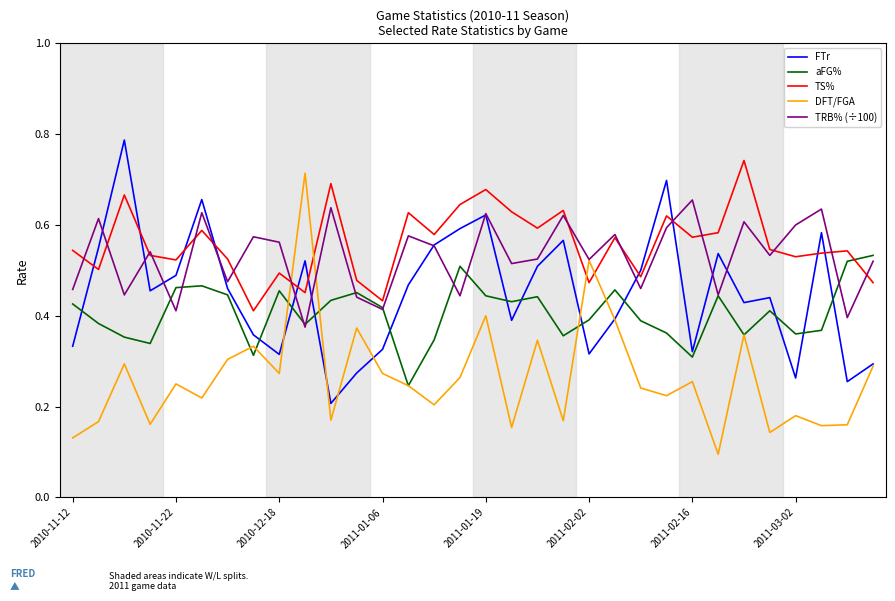

How many intersections are there between TS% and FTr?

10